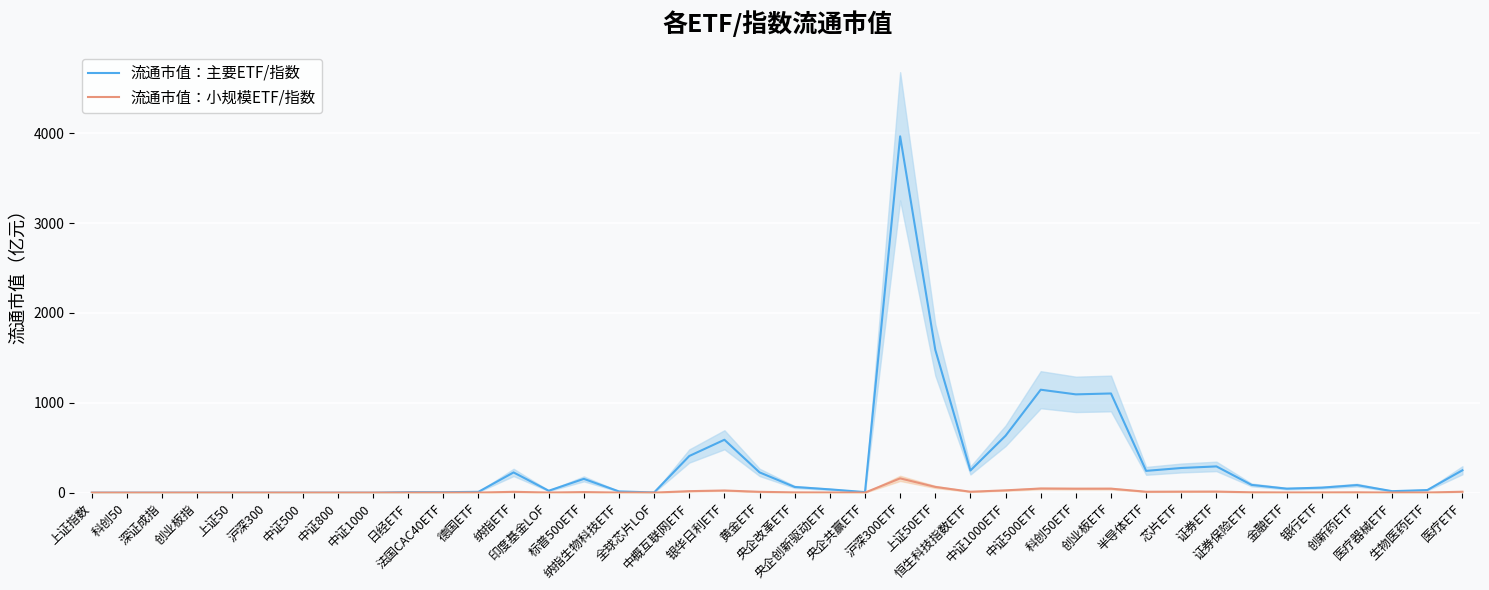

Which series has the largest total across all categories?

流通市值：主要ETF/指数